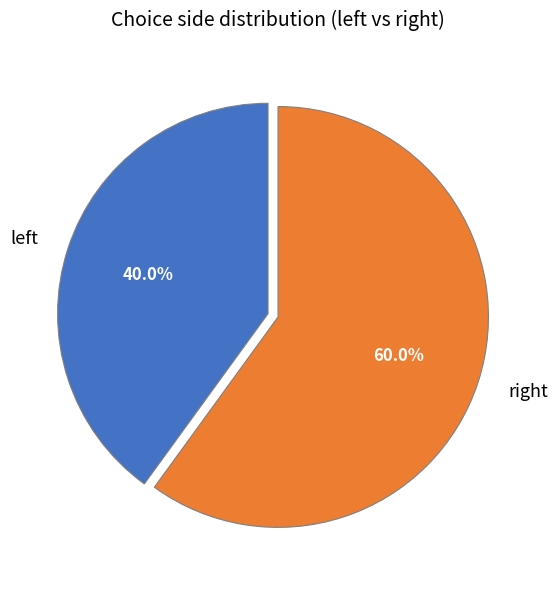

Which category has the biggest portion of the pie?

right